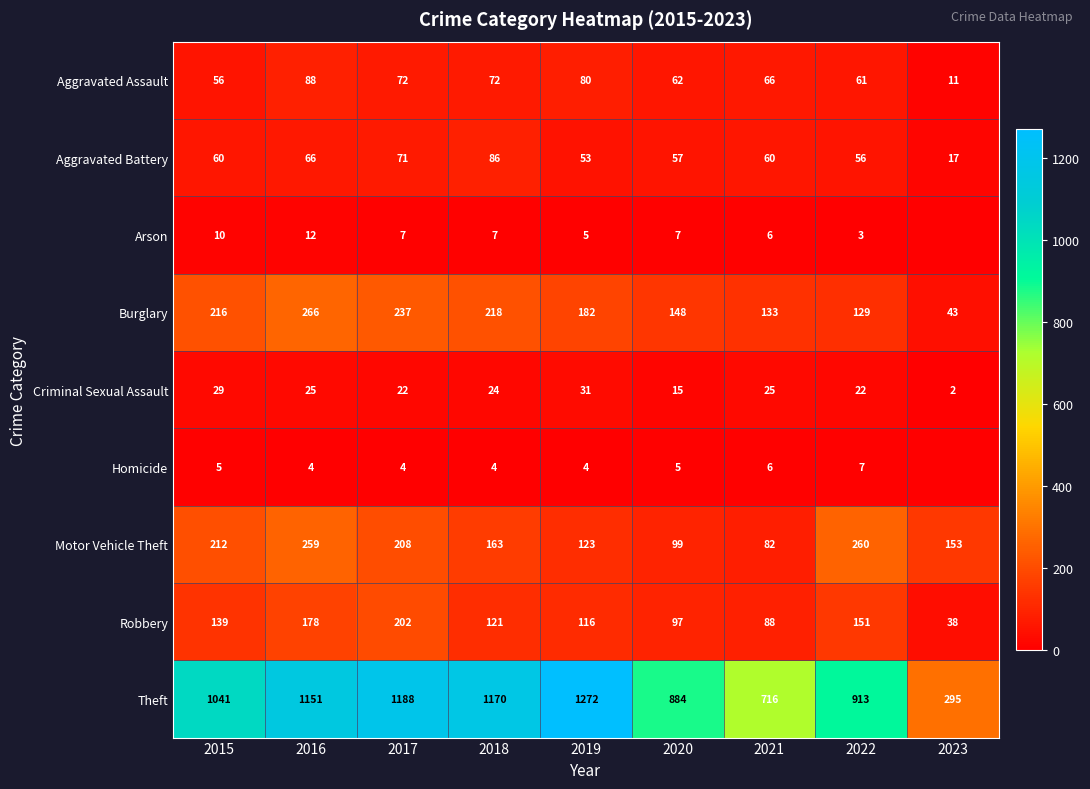

How many values in the Robbery series are below 121?

4